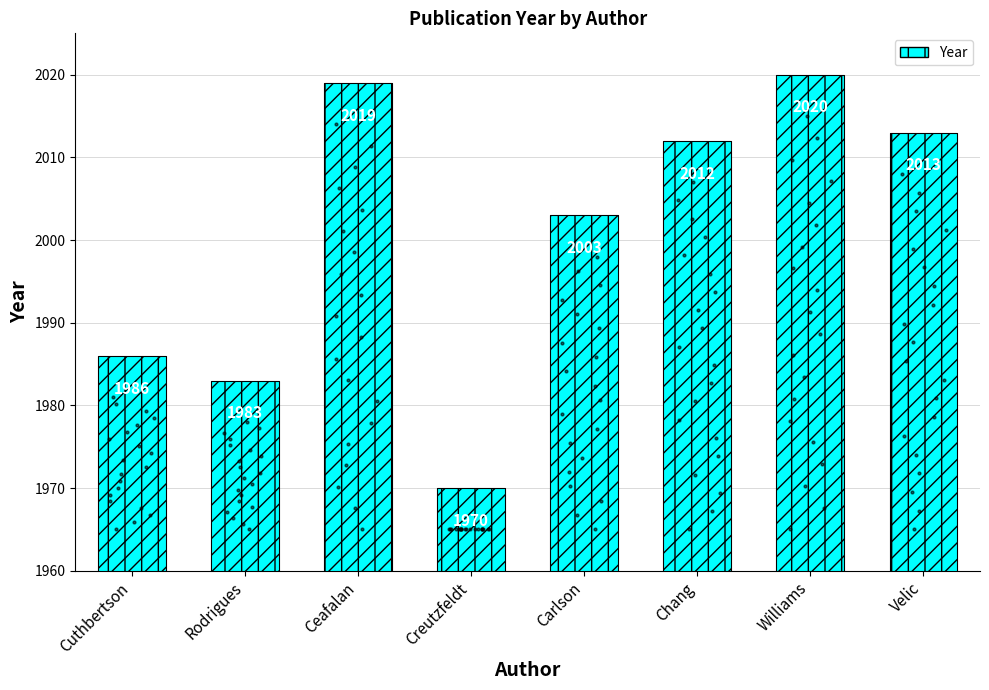

What is the ratio of the value at Chang to the value at Creutzfeldt?

1.0